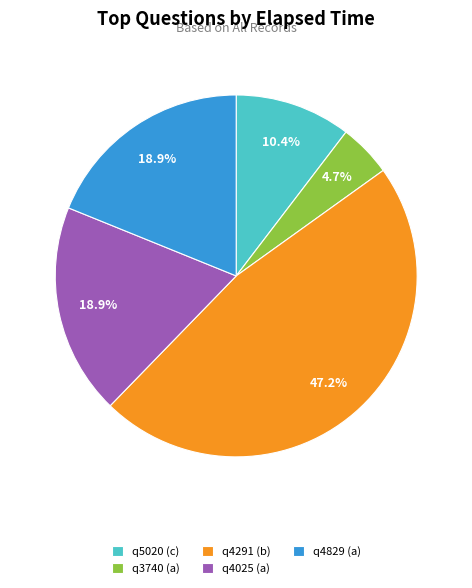

Which category has the biggest portion of the pie?

q4291 (b)